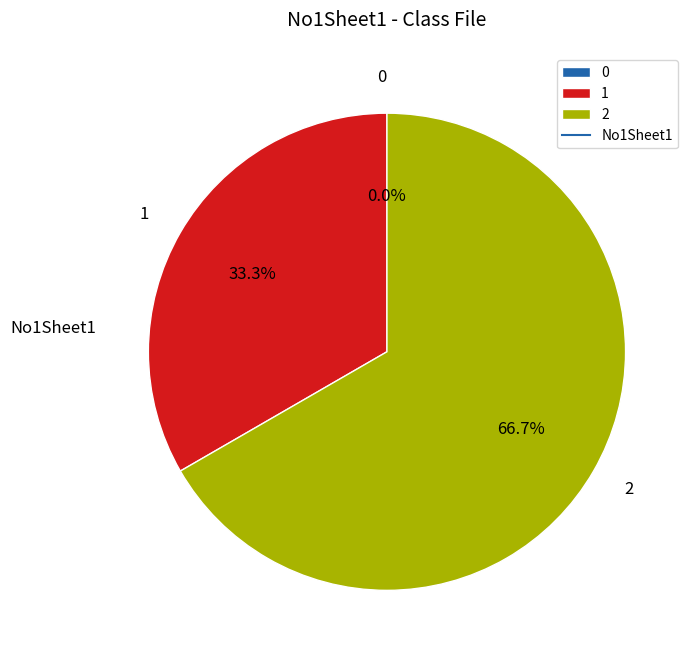

What is the ratio of the value at 1 to the value at 2?

0.5